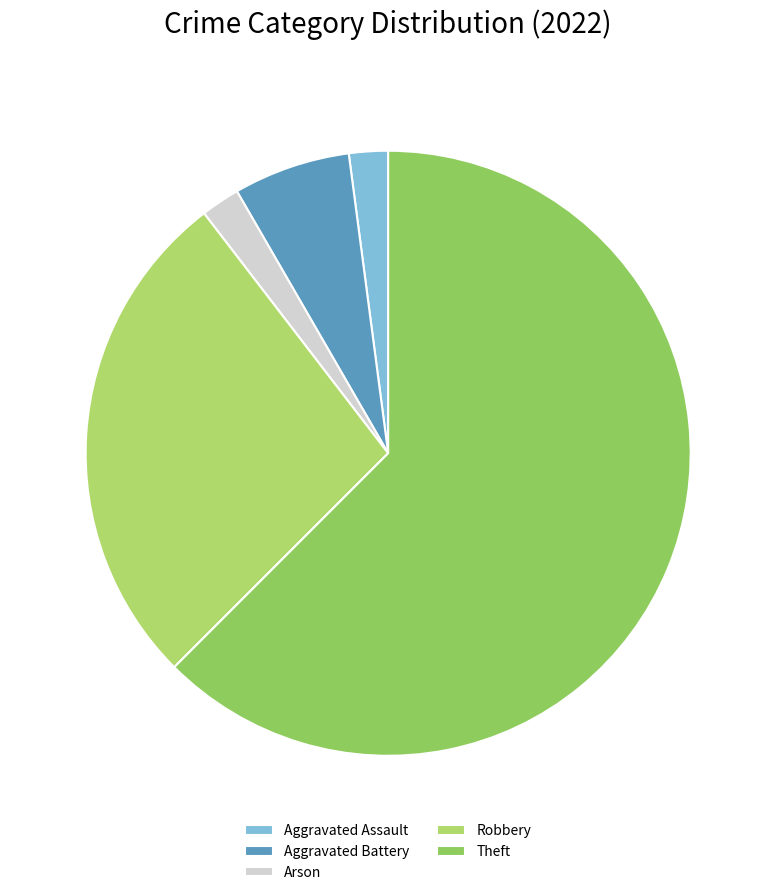

How many segments does this pie chart have?

5